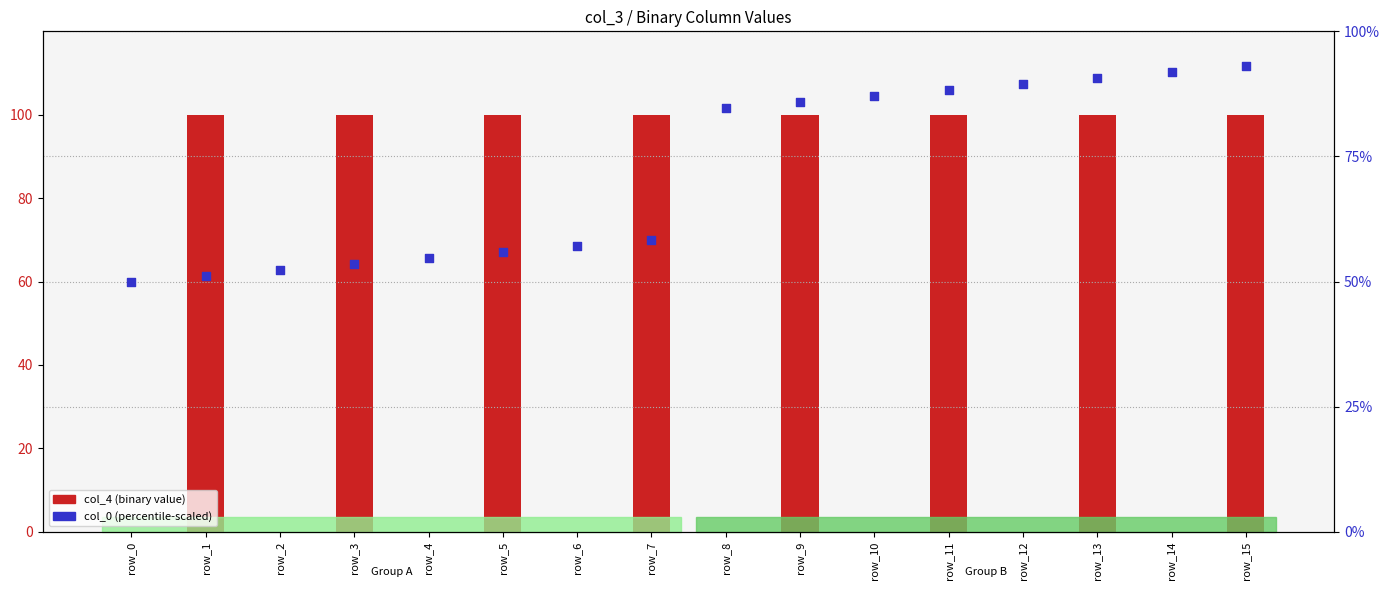

Which series reaches the minimum Y coordinate?

col_4